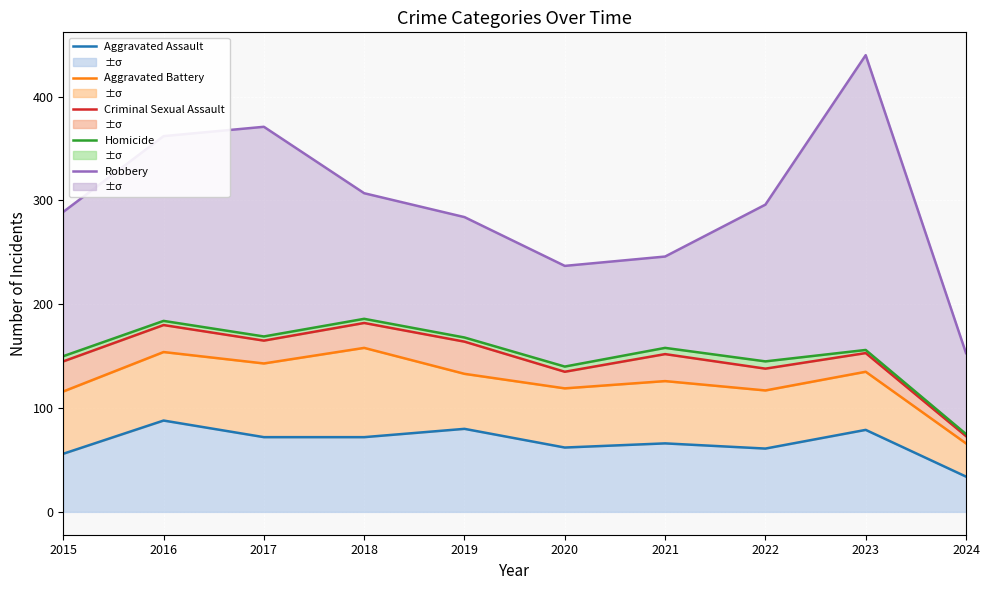

Is the value of Aggravated Assault at 2017 greater than the value of Criminal Sexual Assault at 2018?

No